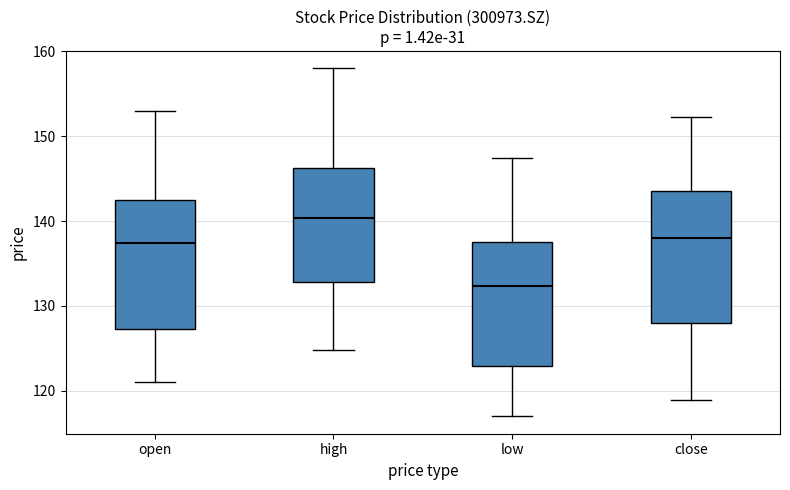

Which box's median line is the lowest?

low